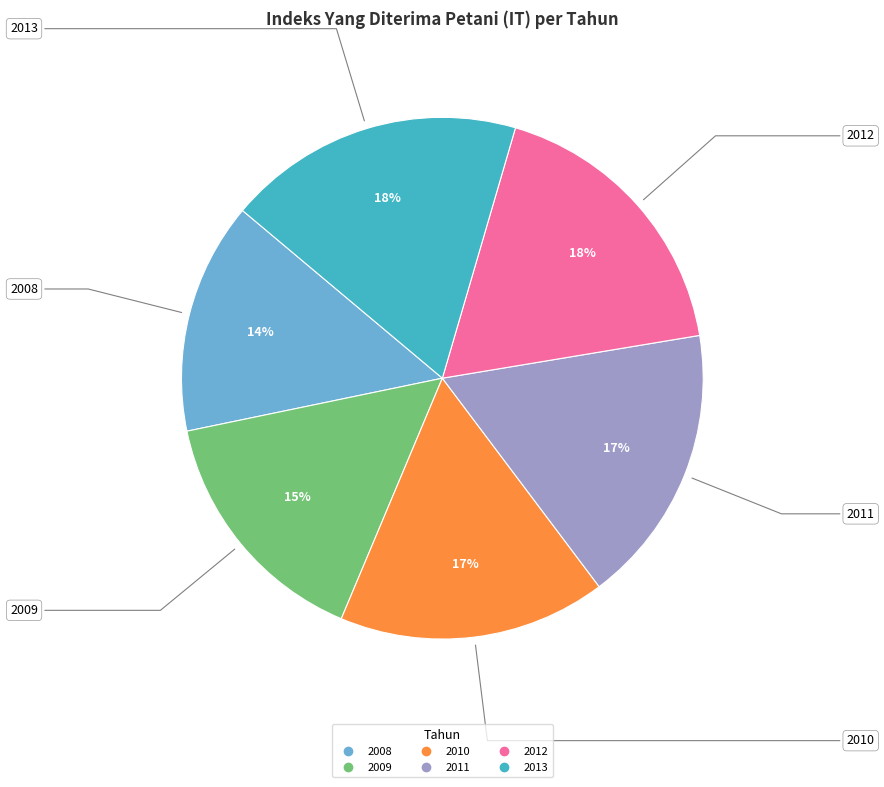

Is there any slice that represents more than half of the pie?

No